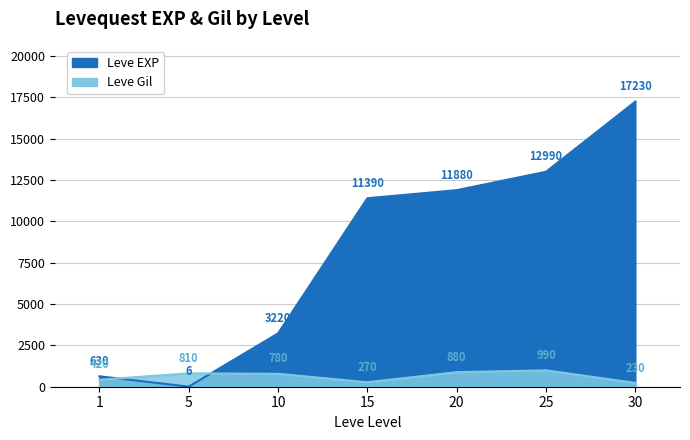

What is the average value of the Leve Gil series?

626